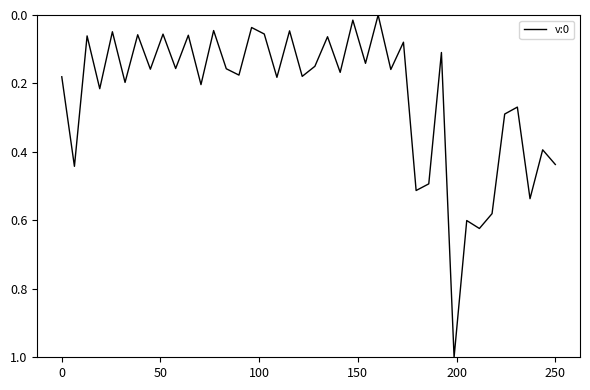

What is the greatest value displayed?

1.0